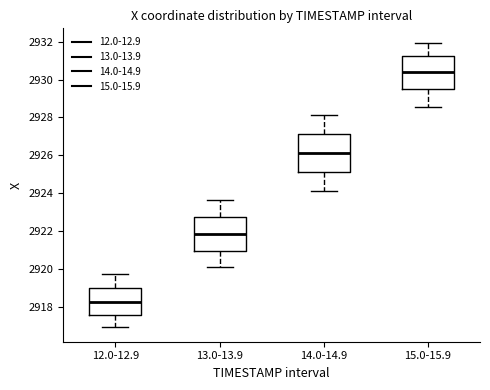

Where is the upper edge of the box for 12.0-12.9 on the y-axis? The values are not printed on the chart, so give them approximately, as read against the axis.

2919.0